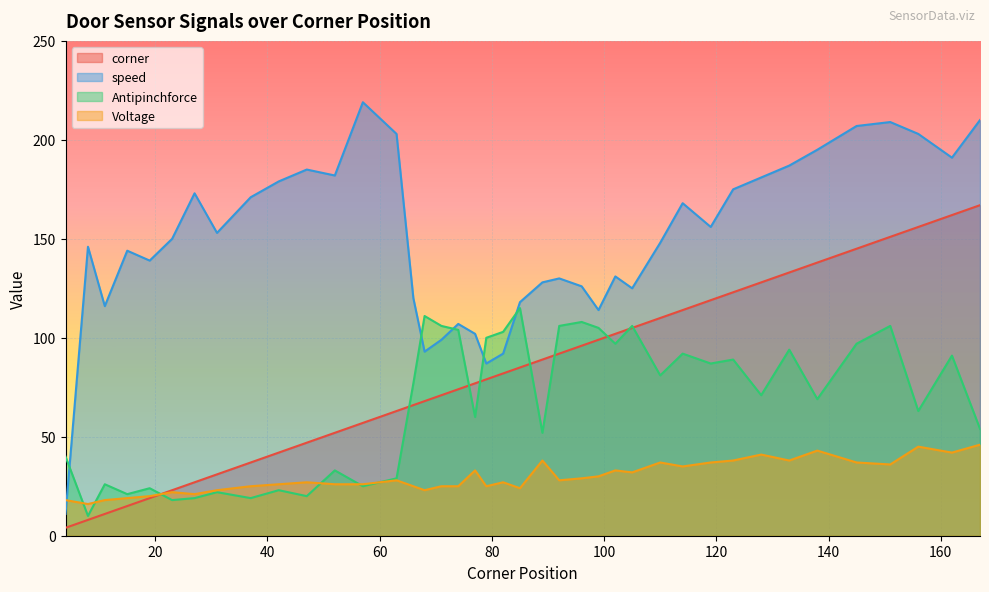

List the series in order of their peak value, highest first.

speed, corner, Antipinchforce, Voltage